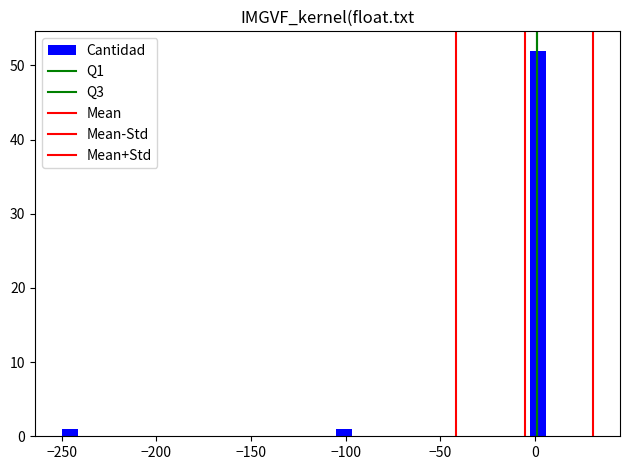

Around what value on the x-axis is the tallest bar? Give the approximate position of its centre, as read against the axis.

0